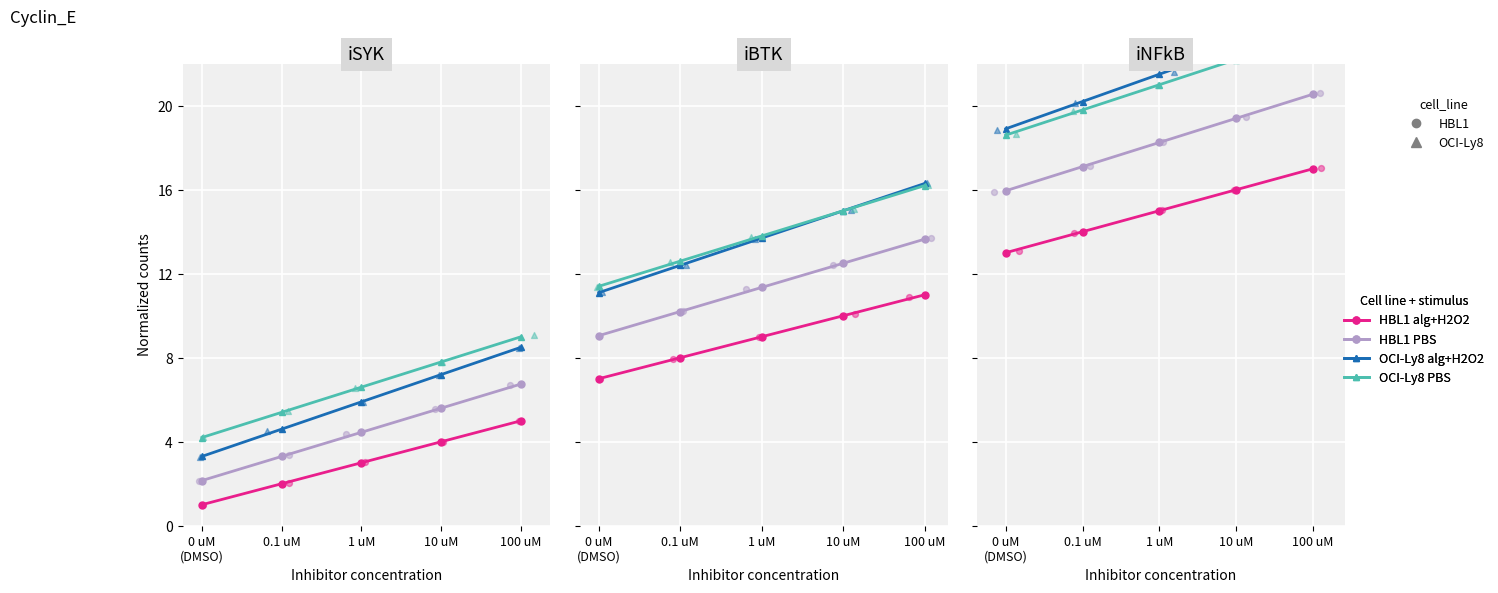

Is the value of HBL1 alg+H2O2 at 0.1 uM greater than the value of HBL1 PBS at 1 uM?

No